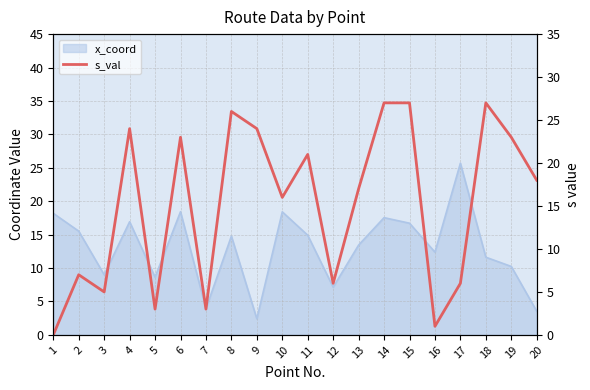

How many positive values are there?

19